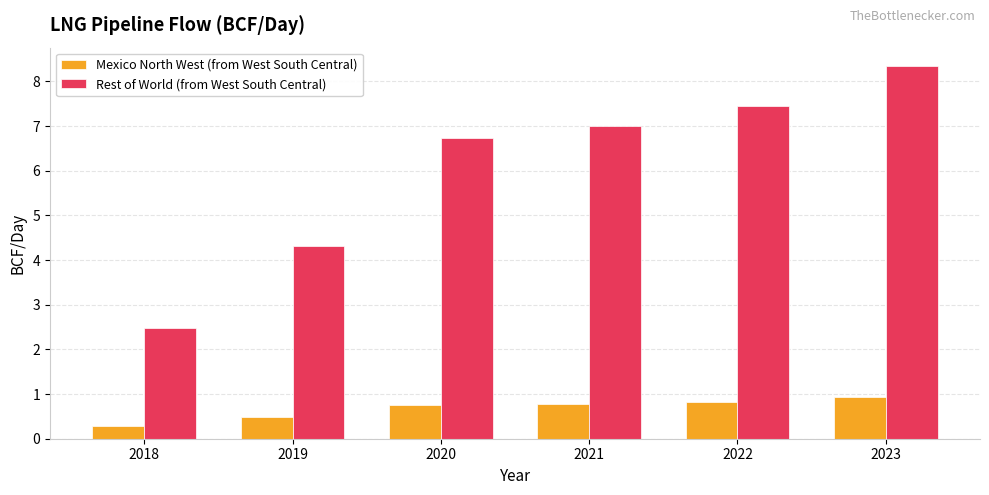

How many data points in Rest of World (from West South Central) are above 7?

3